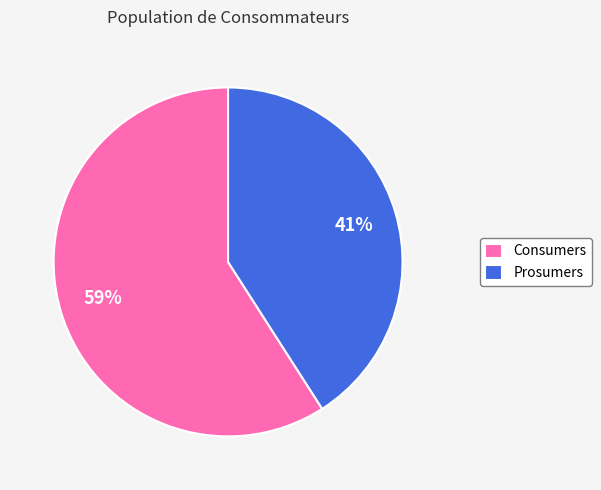

Which category has the smallest portion of the pie?

Prosumers